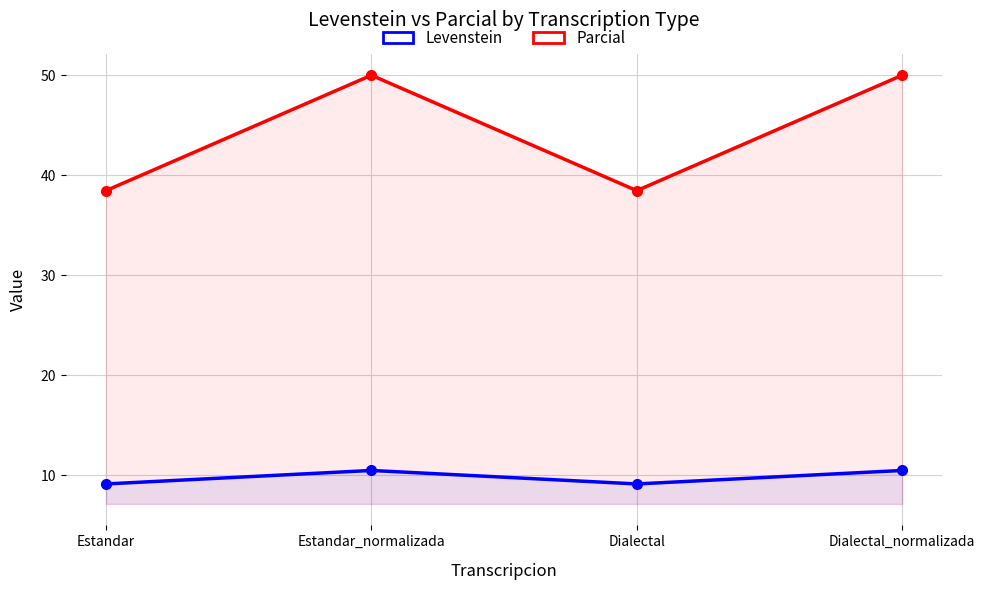

The value of Parcial at Estandar_normalizada is 50.0. True or false?

True